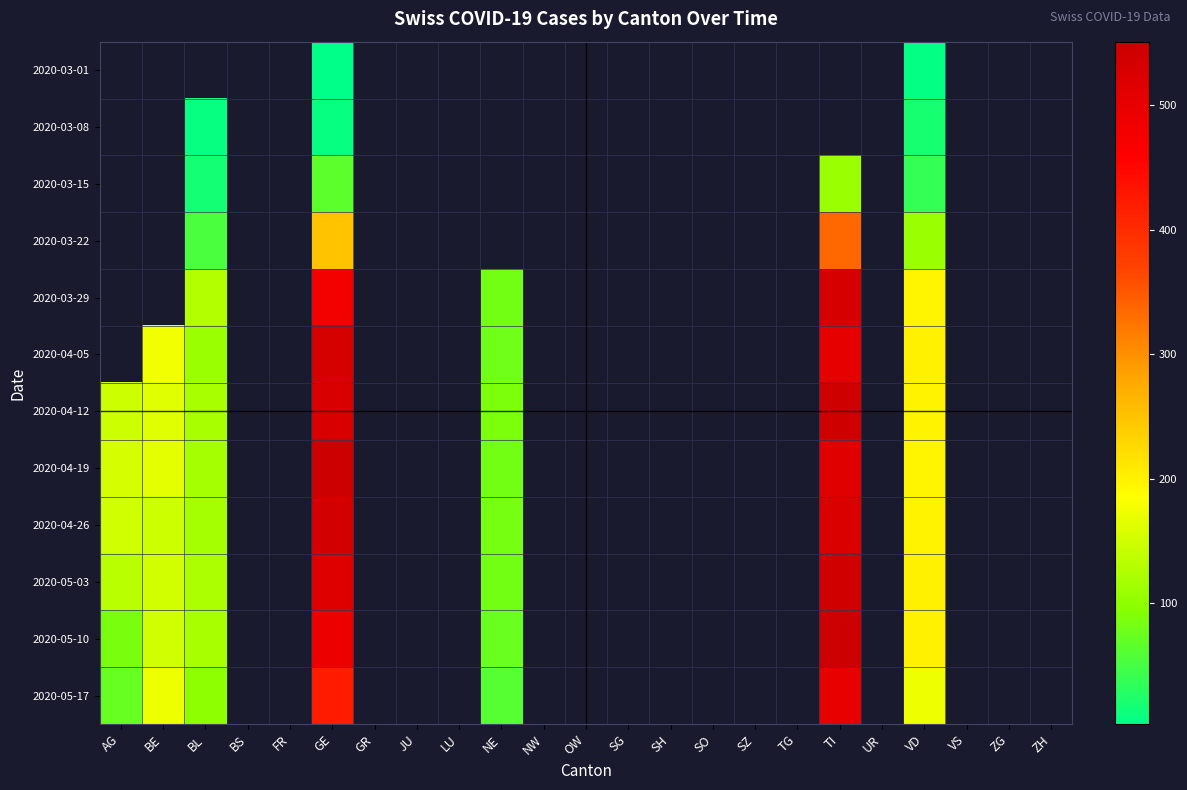

How many categories are shown in the chart?

23